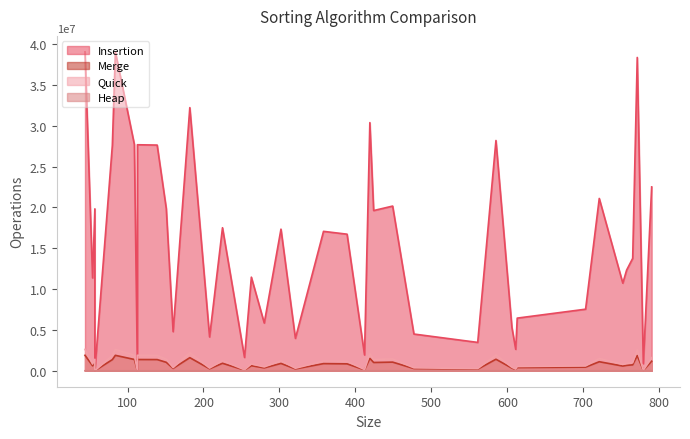

How many interior local valleys does the Merge series have?

14